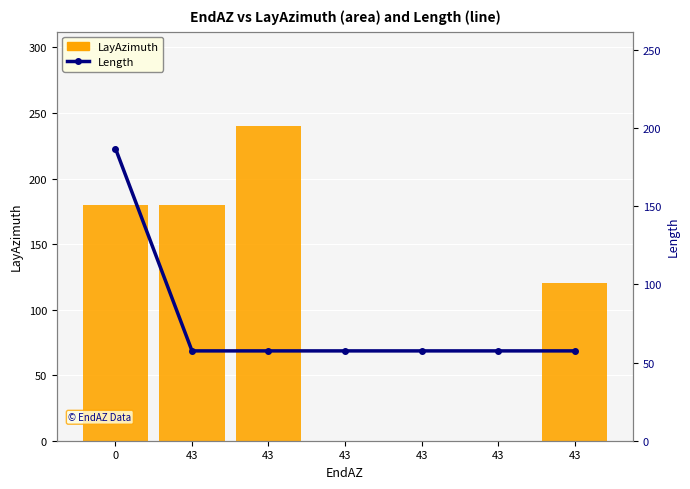

What is the average value of the Length series?

76.0